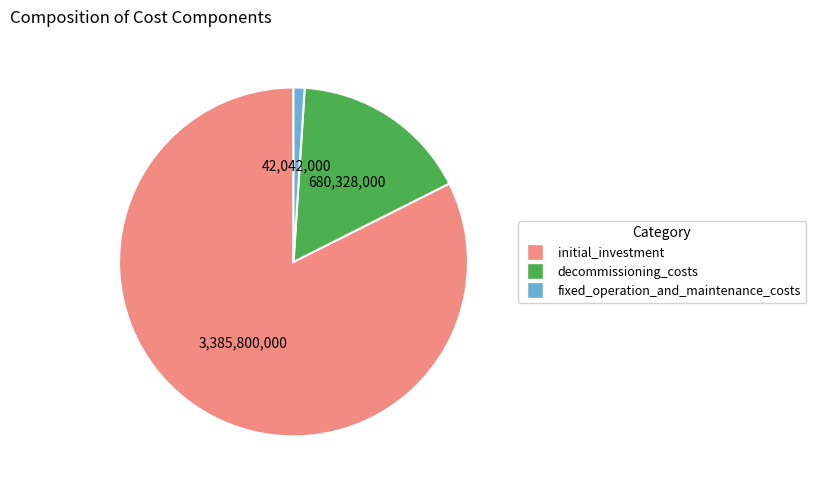

Is initial_investment the majority of the pie?

Yes